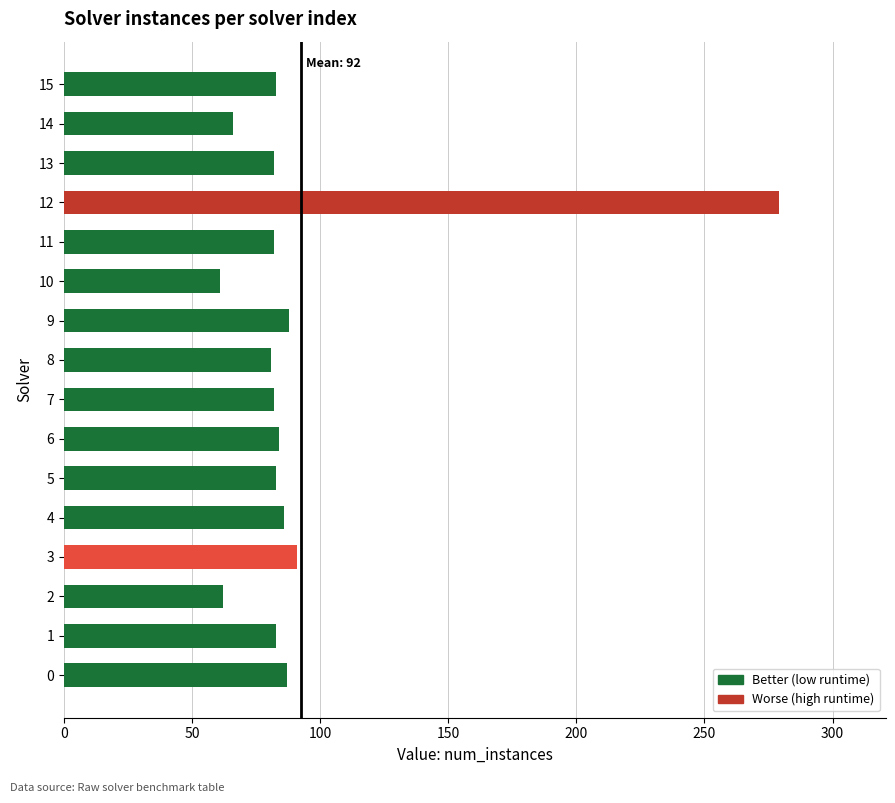

The value at 10 is 61. True or false?

True